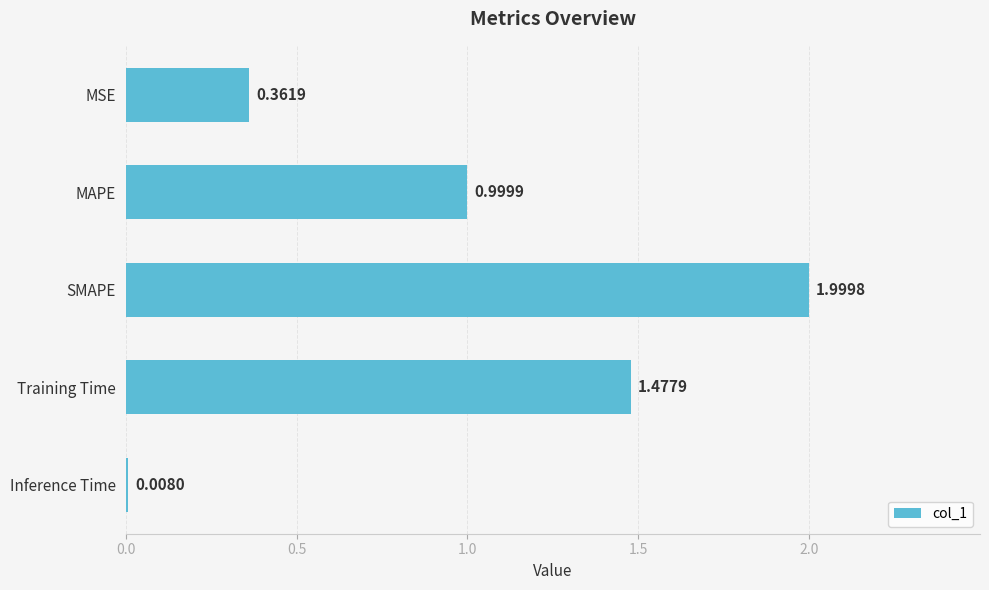

What is the change in value from MAPE to Inference Time?

-1.0